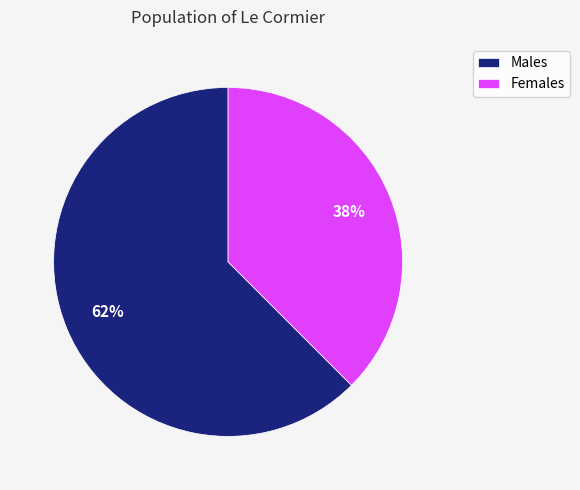

True or false: Females accounts for 38% of the total.

True